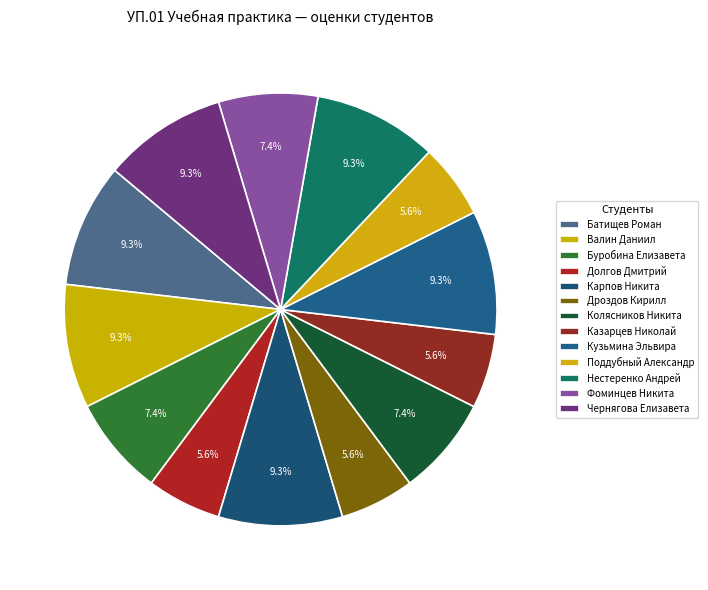

True or false: Фоминцев Никита accounts for 7% of the total.

True